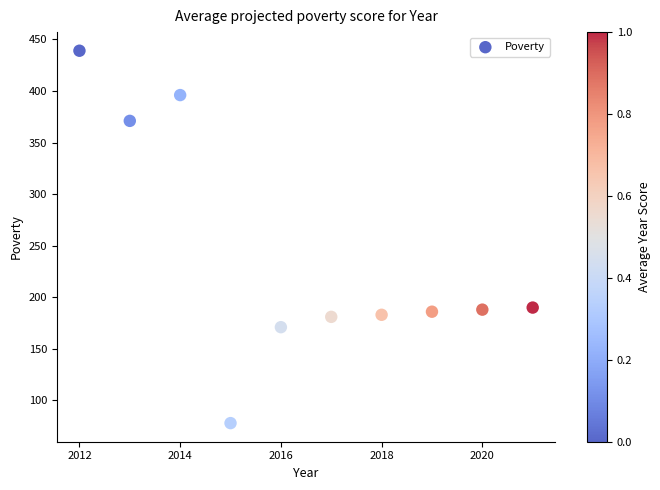

What is the range of X values (max minus min)?

9